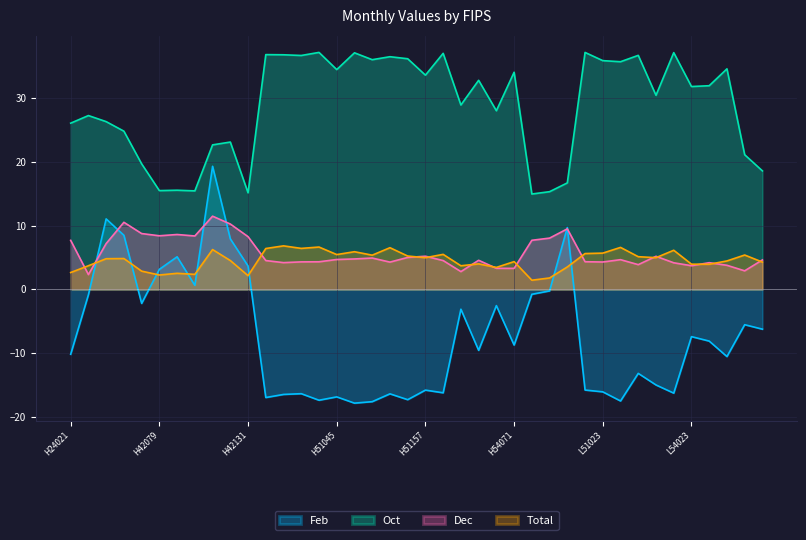

At H51079, list the series in order from smallest to largest.

Feb, Dec, Total, Oct